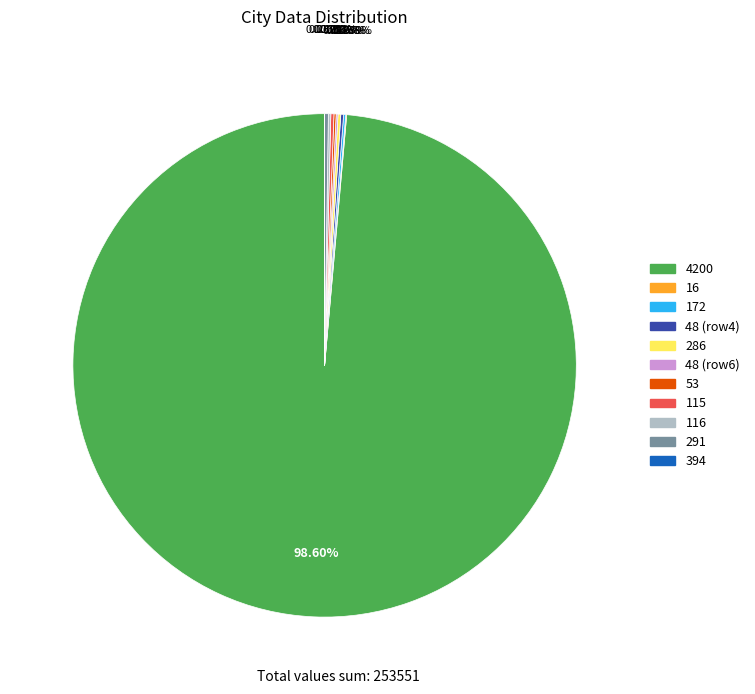

Is there a majority slice in this chart?

Yes